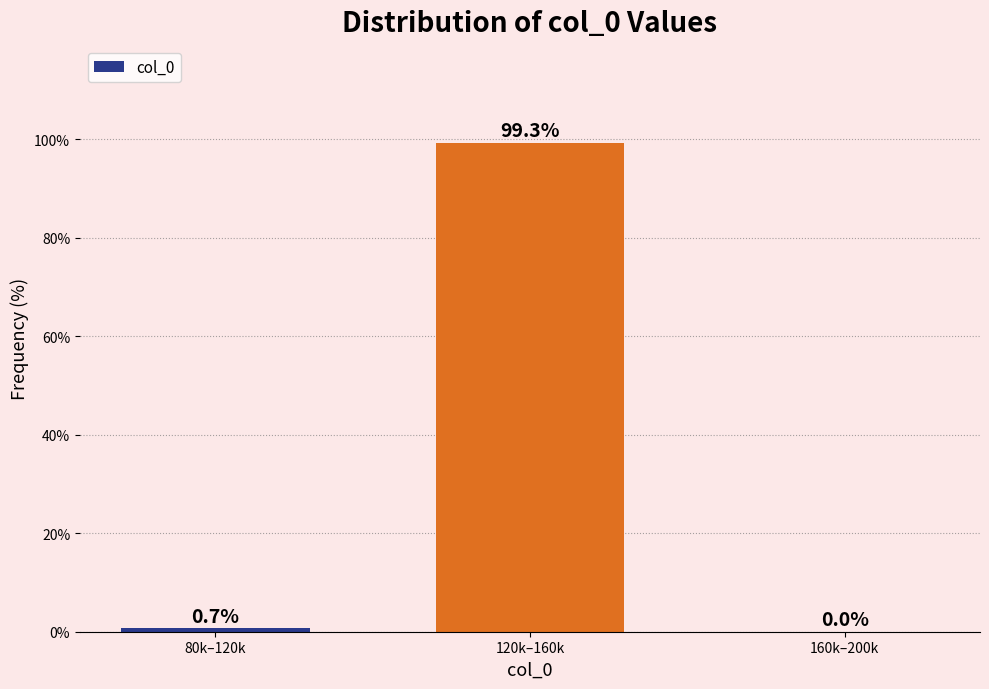

Reading right to left, extract all data points from this chart.

160k–200k=0.0	120k–160k=99.3	80k–120k=0.7